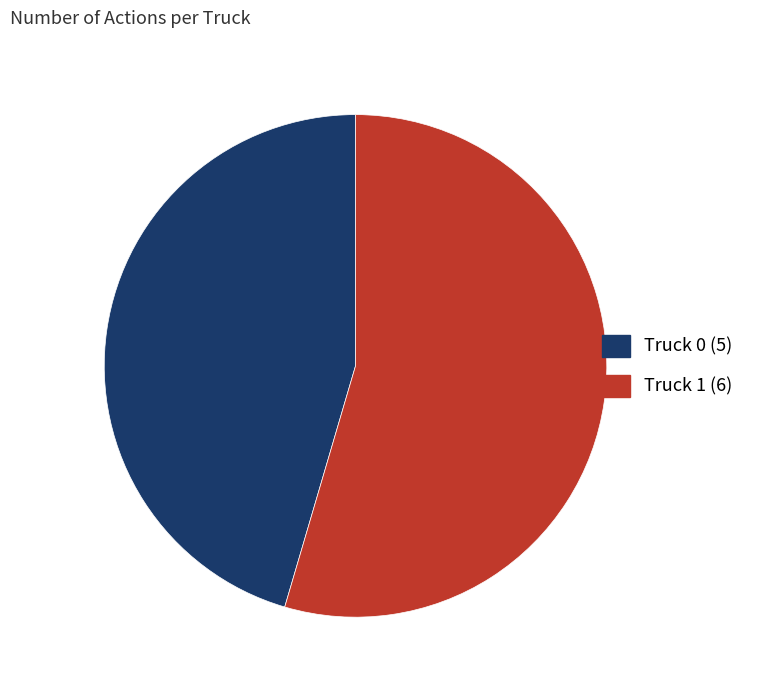

Does Truck 1 (6) represent more than half of the total?

Yes